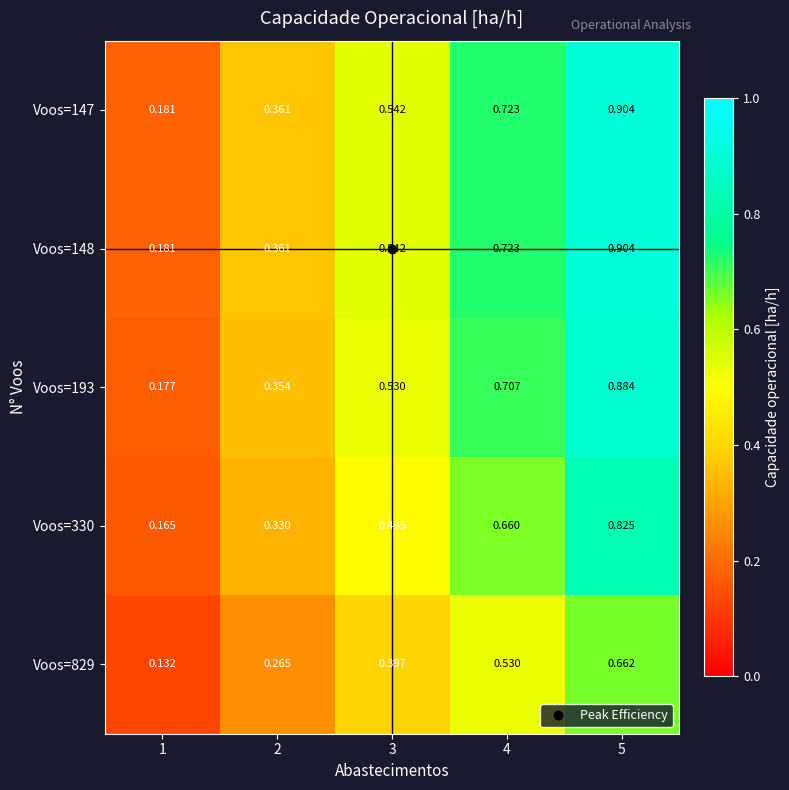

Is the value of Voos=148 at 3 greater than the value of Voos=829 at 4?

Yes